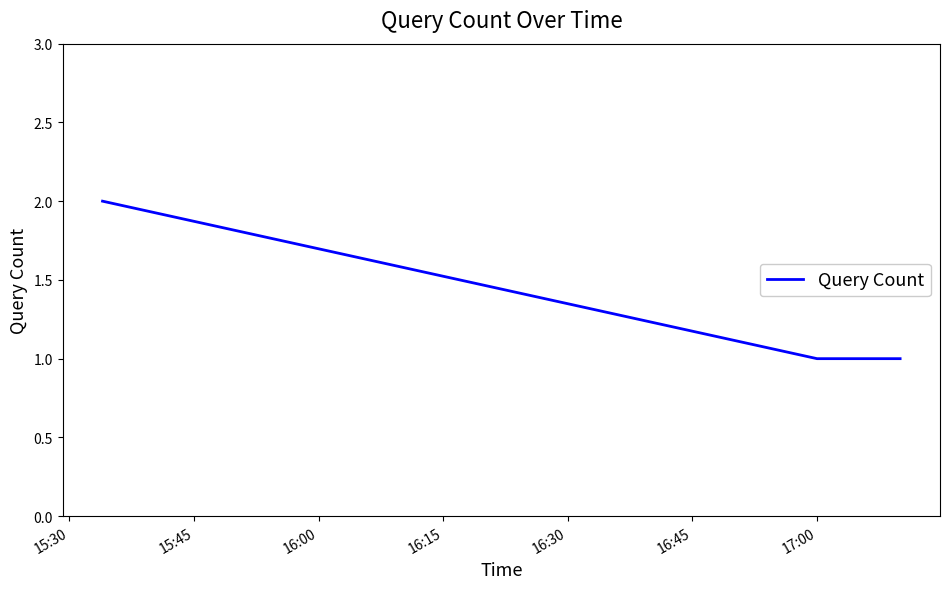

What is the sum of all values?

4